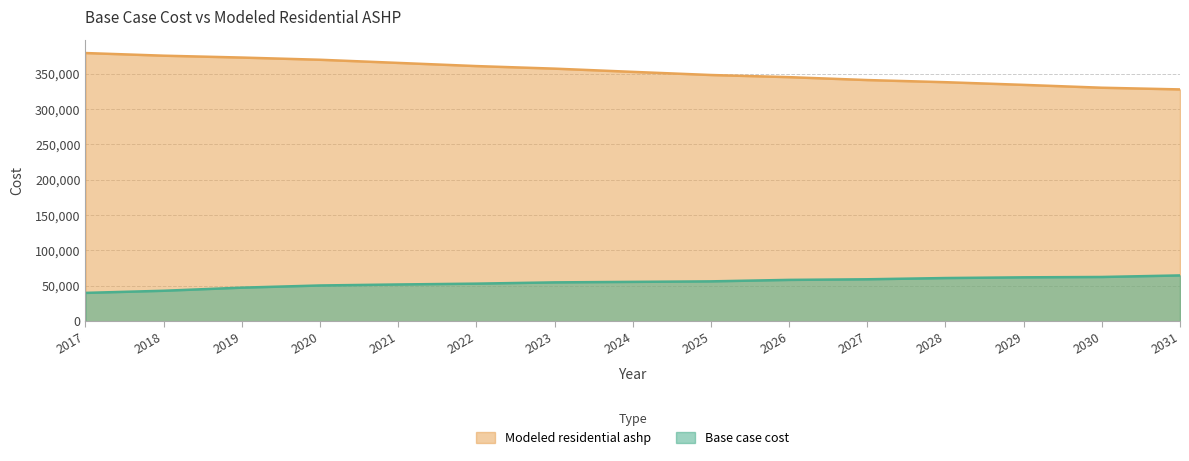

True or false: Base case cost and Modeled residential ashp intersect in this chart.

False